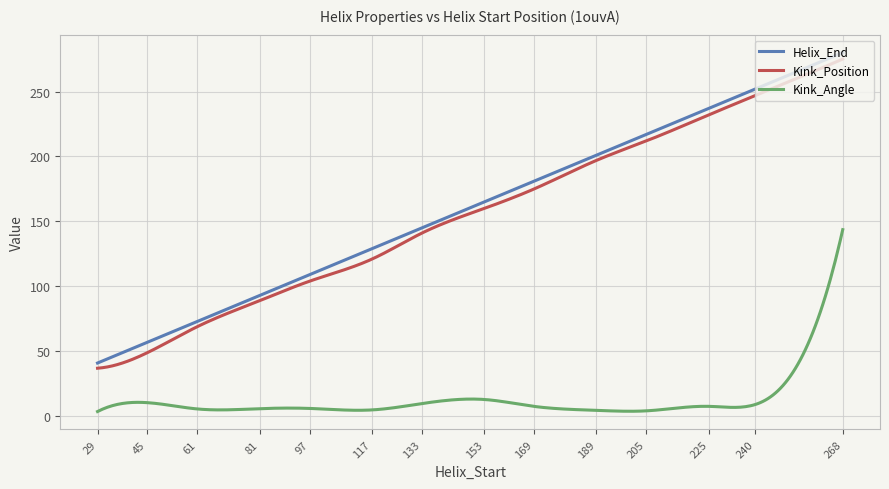

What is the lowest value of the Helix_End series?

41.0